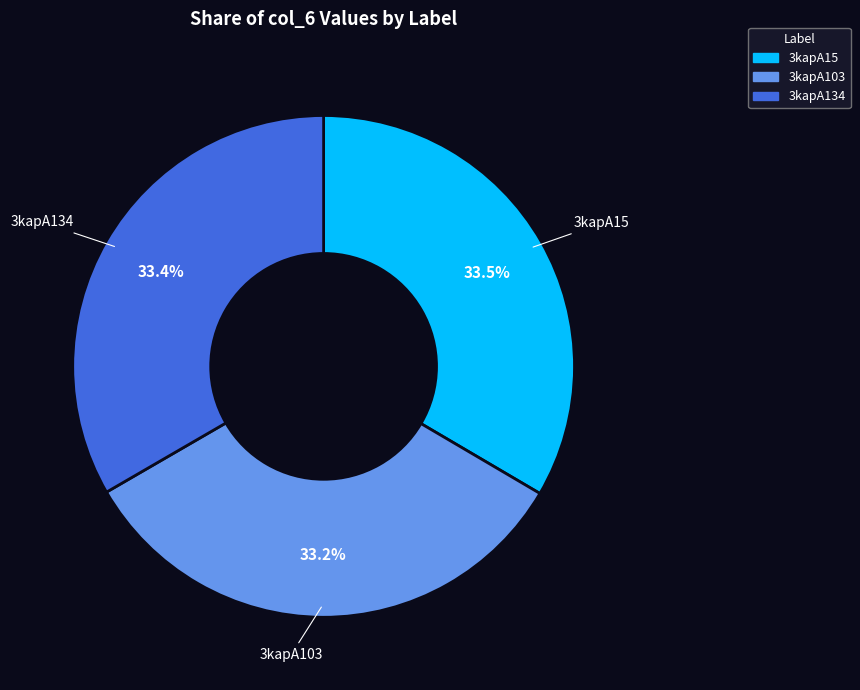

Approximately how many times larger is the value at 3kapA134 compared to 3kapA15?

1.0